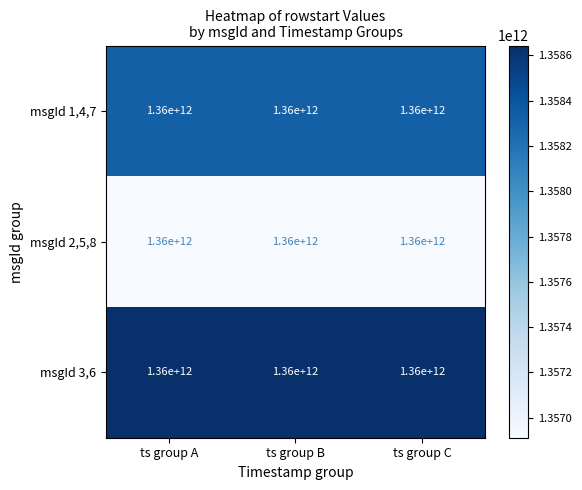

Between ts group A and ts group C, which series saw the biggest shift?

msgId 1,4,7